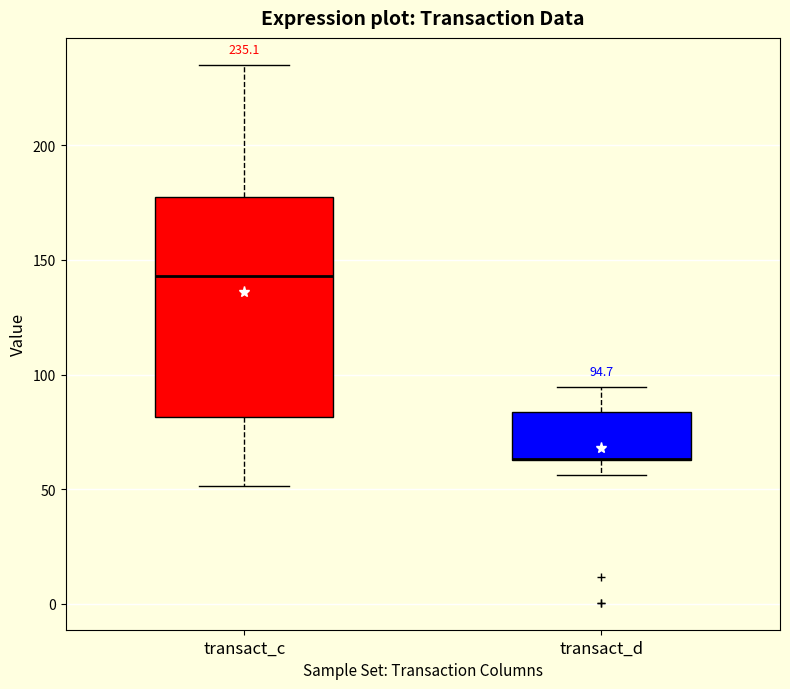

Comparing the boxes themselves (not the whiskers), which one is the tallest?

transact_c